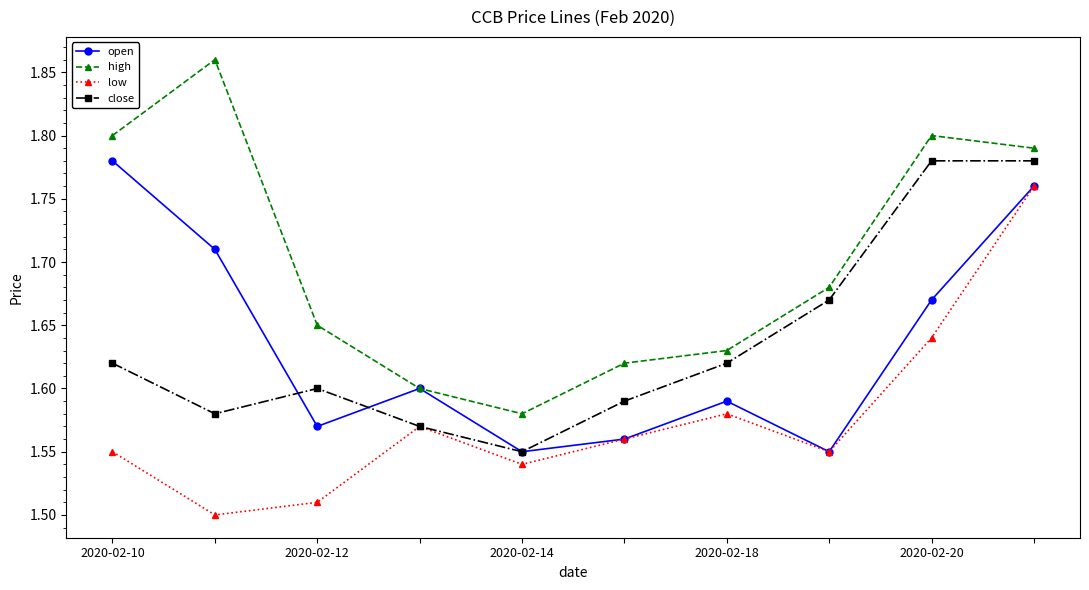

True or false: high and low cross at least once.

False